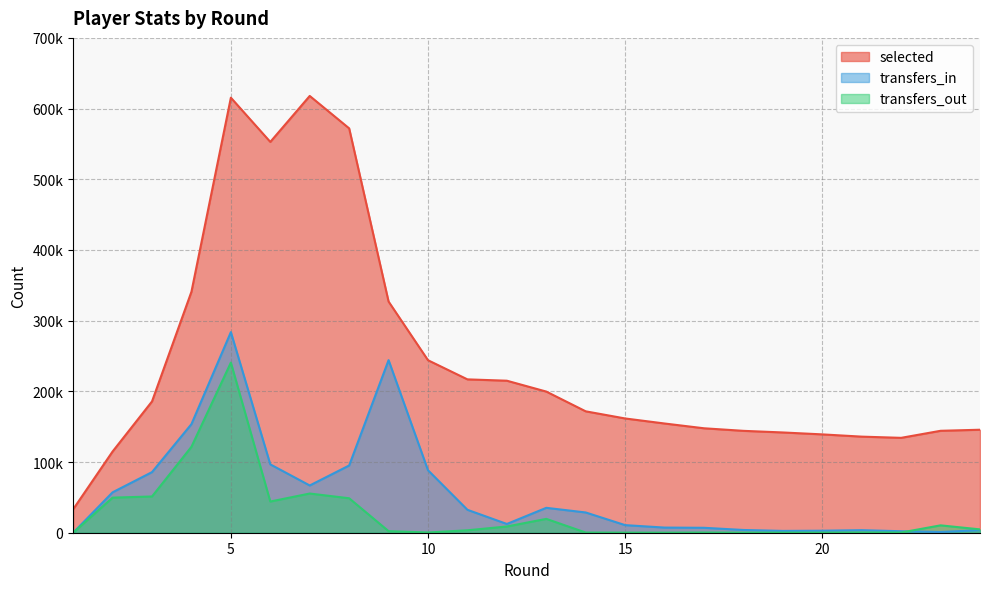

Is it true that transfers_out equals 3448 at 11?

True